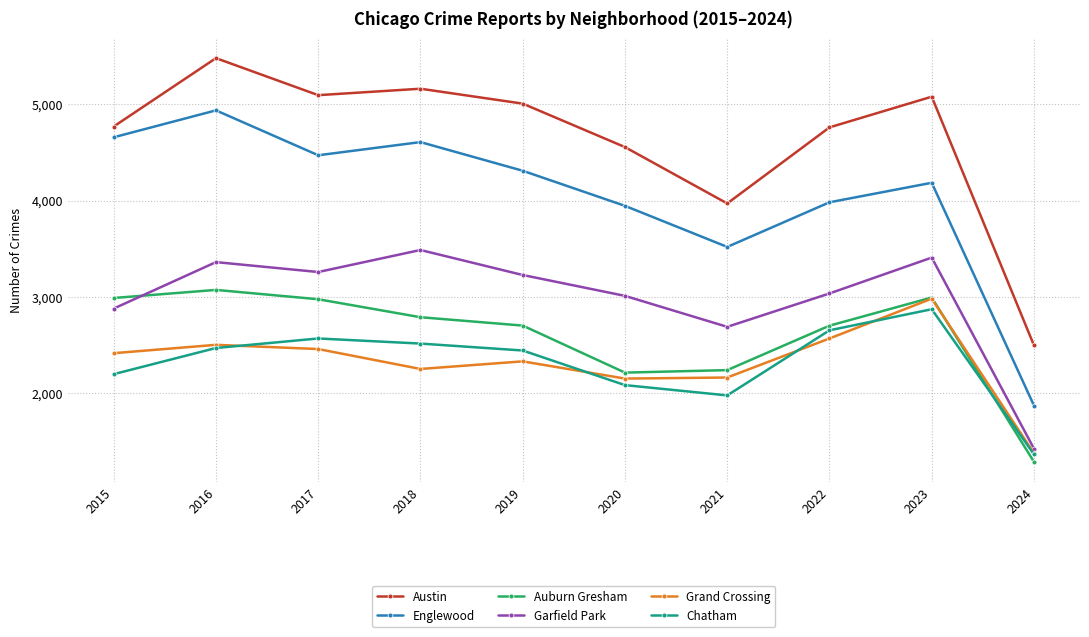

True or false: Auburn Gresham and Austin cross at least once.

False